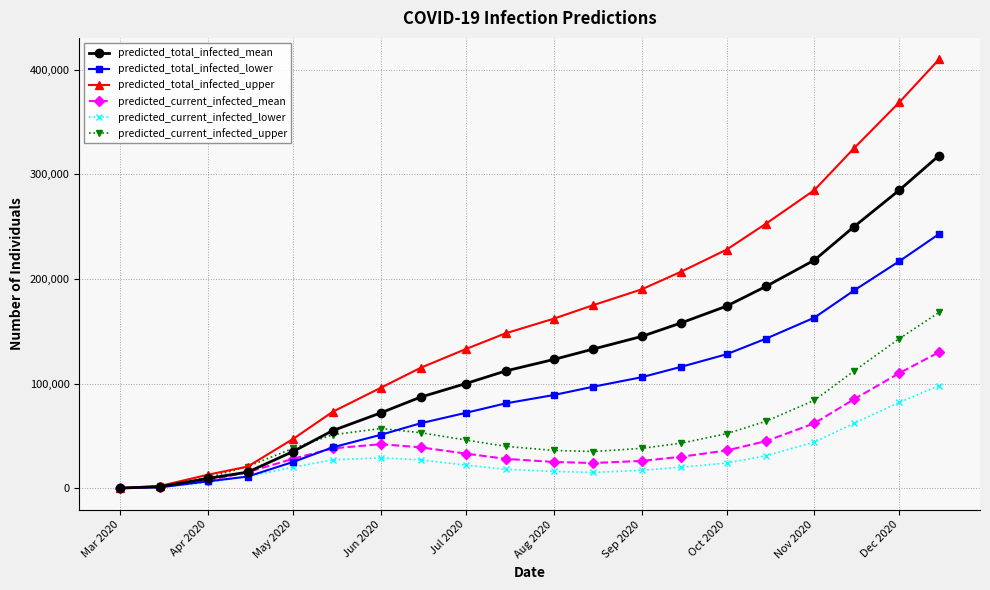

List the series in order of their peak value, lowest first.

predicted_current_infected_lower, predicted_current_infected_mean, predicted_current_infected_upper, predicted_total_infected_lower, predicted_total_infected_mean, predicted_total_infected_upper